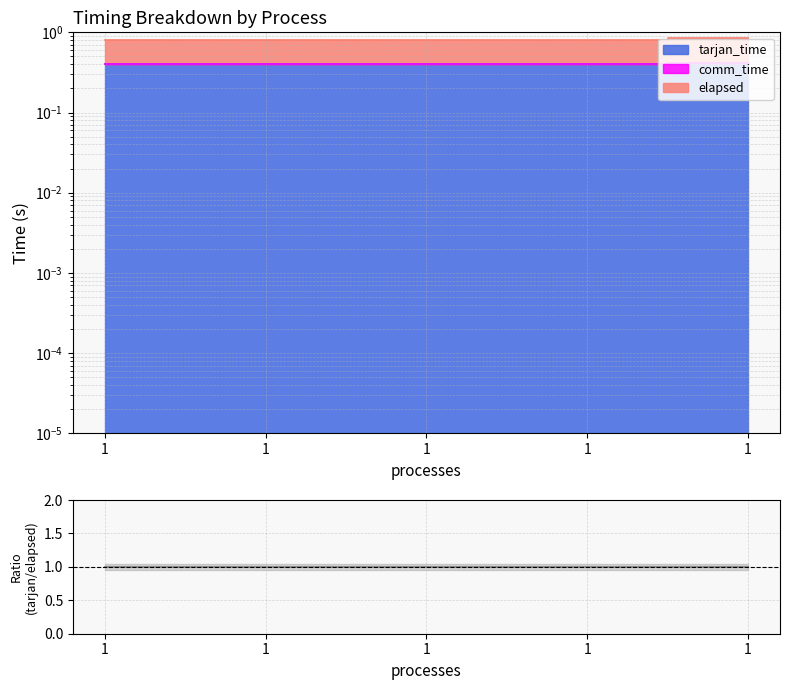

At which label is elapsed closest to 0?

1